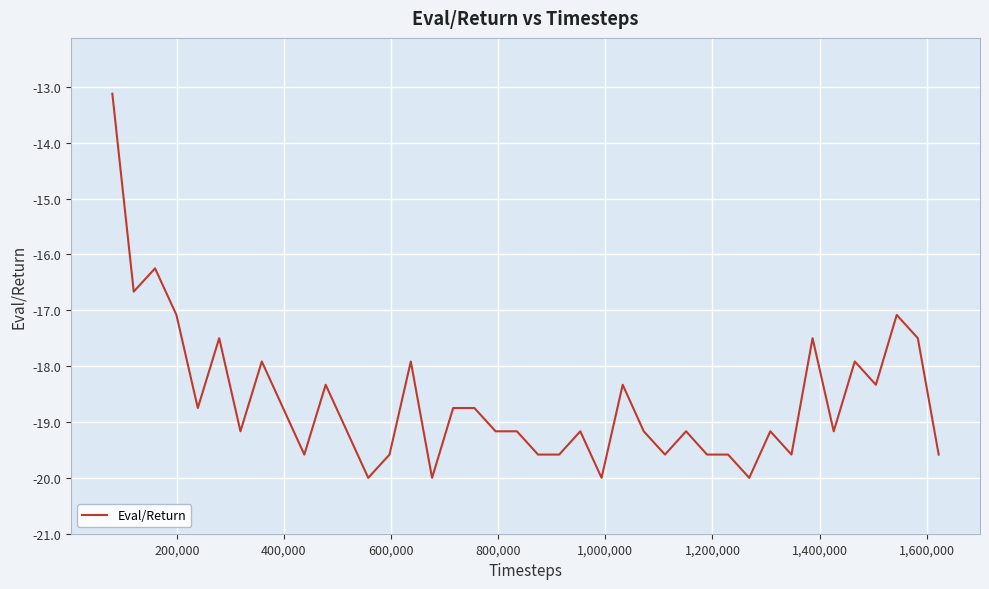

What is the smallest value displayed?

-20.0